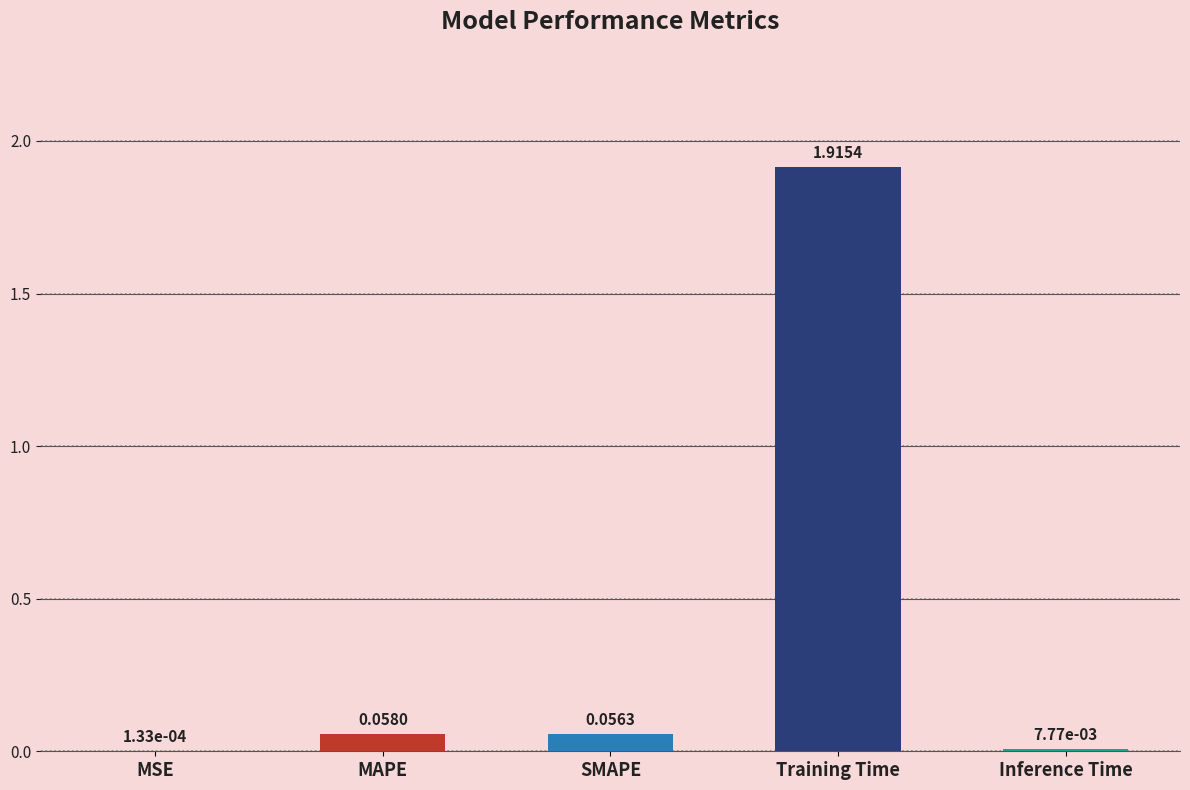

Which category has the highest value across all series?

Training Time